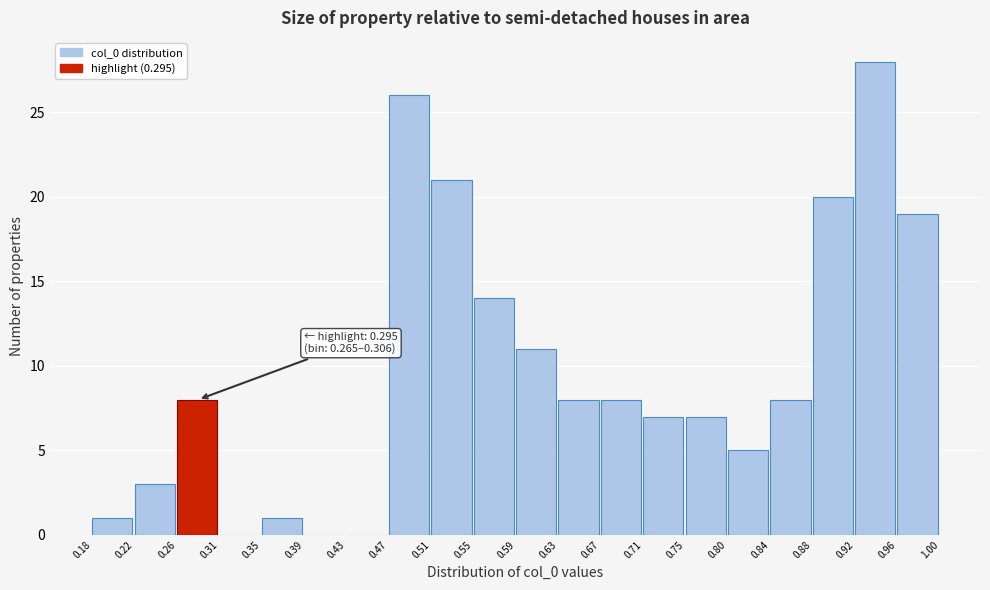

Which range on the x-axis has the tallest bar?

0.92 to 0.96